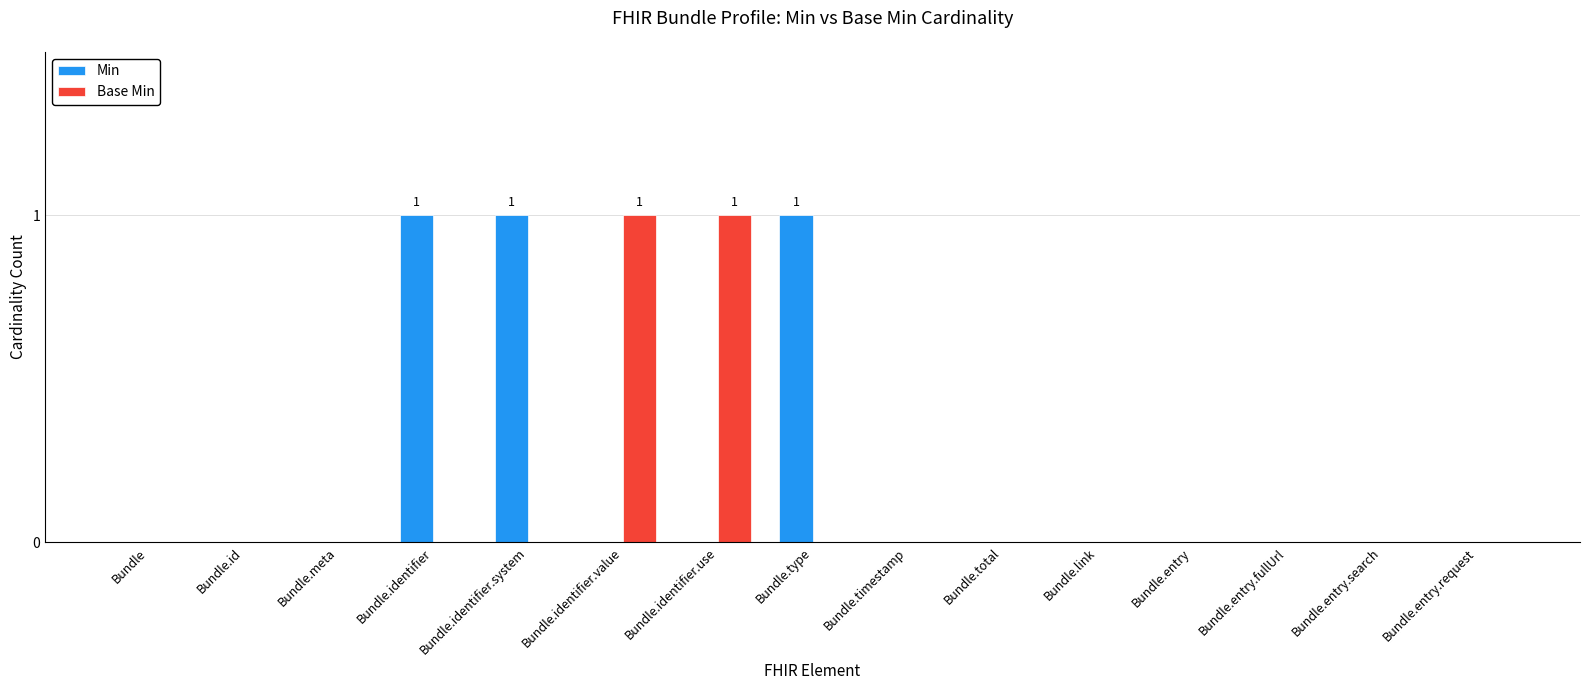

What are all the series names shown in the legend?

Min, Base Min